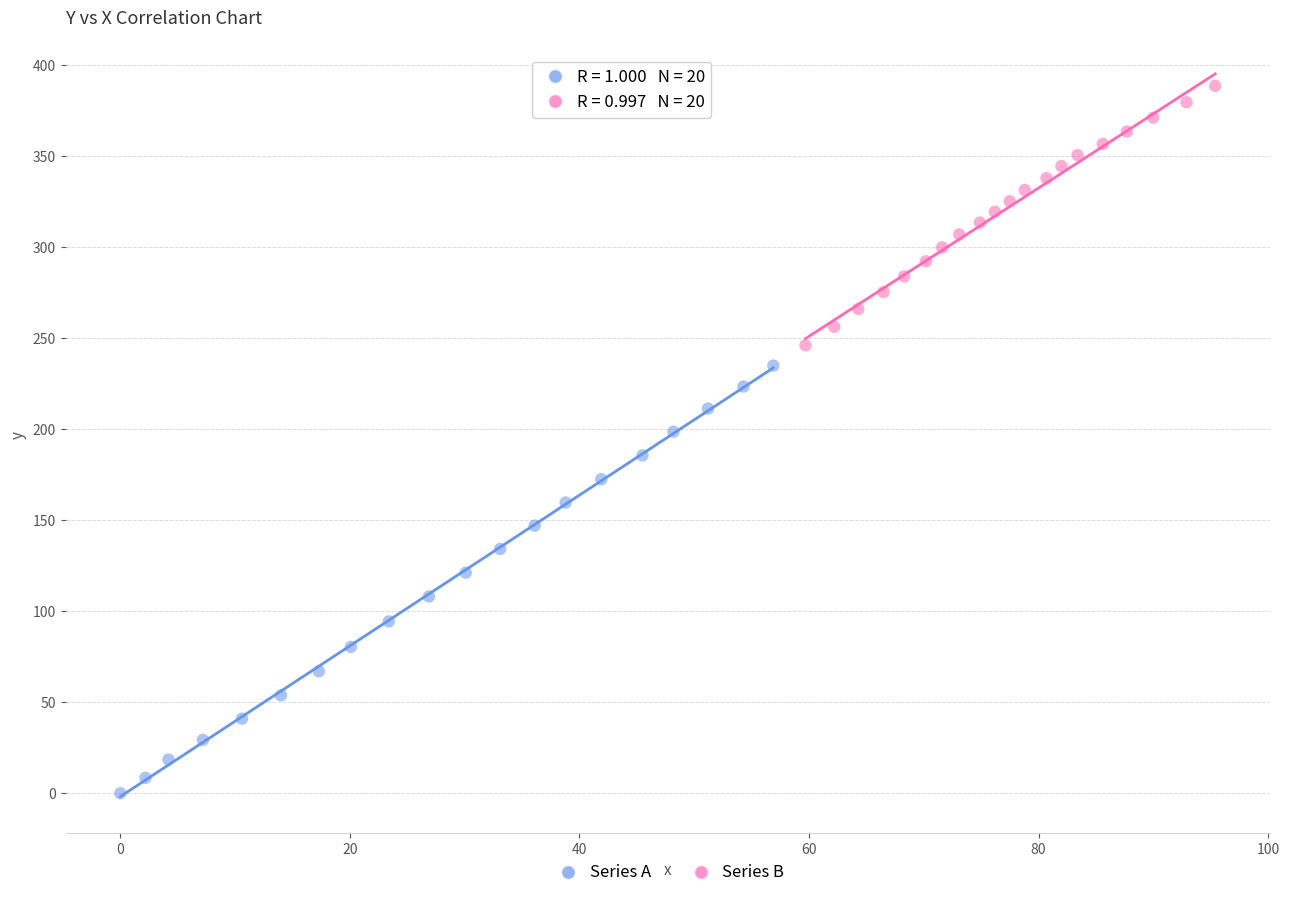

Which series reaches the minimum Y coordinate?

Series A